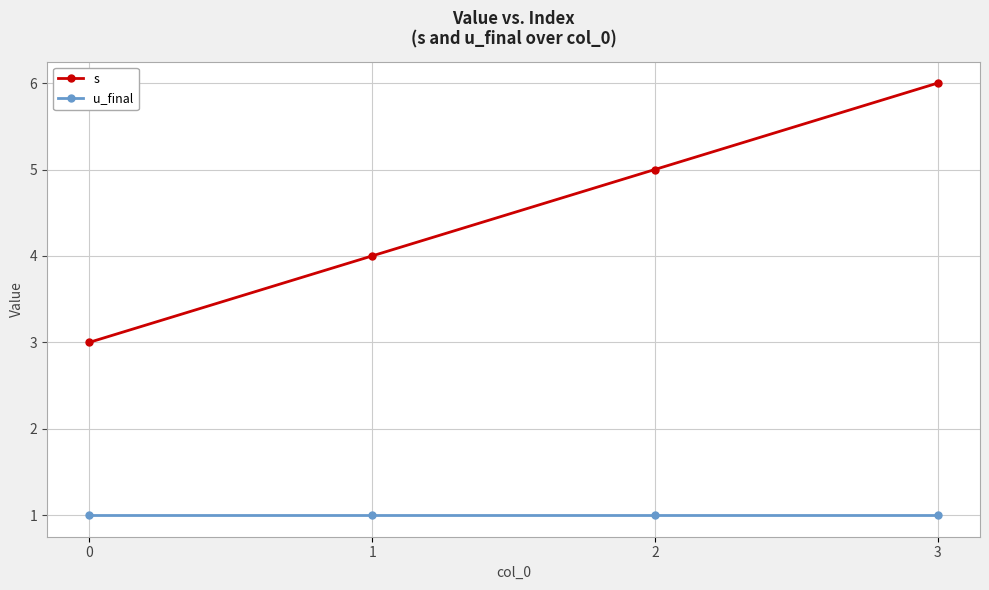

Rank the series by their average value, from lowest to highest.

u_final, s